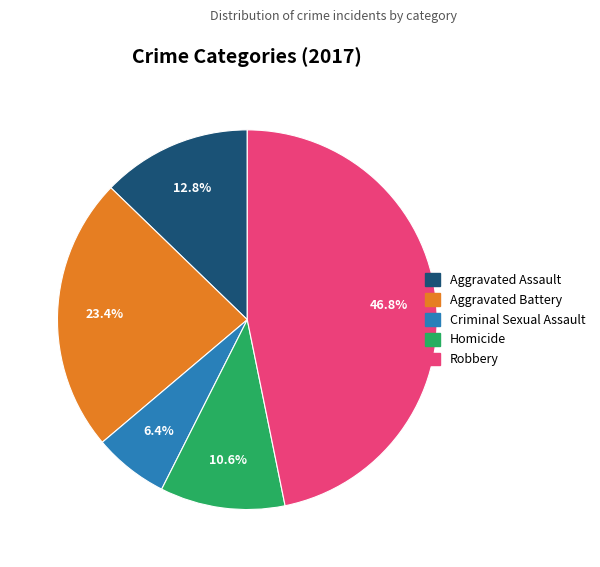

What is the smallest slice in the pie chart?

Criminal Sexual Assault